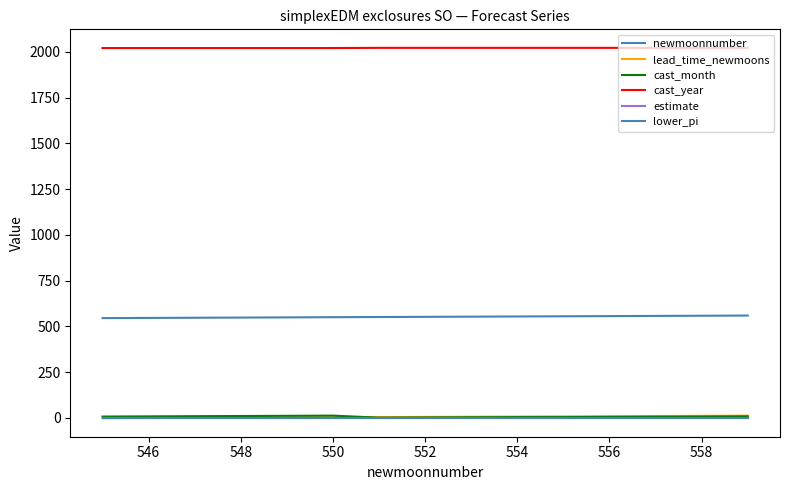

What is the smallest value displayed?

-2